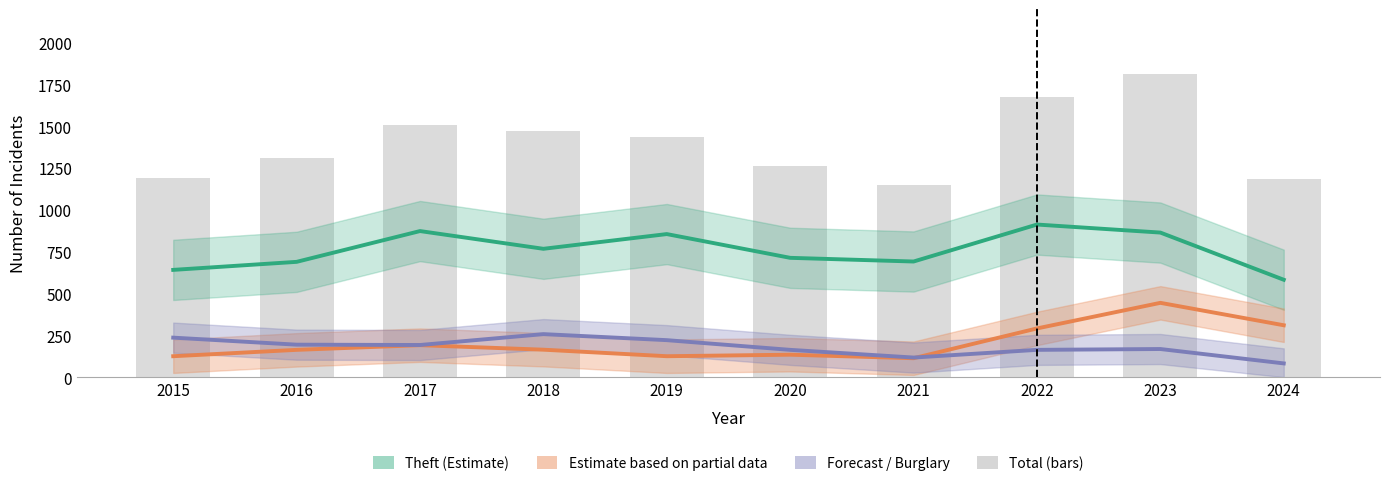

Count the number of data series in this chart.

4